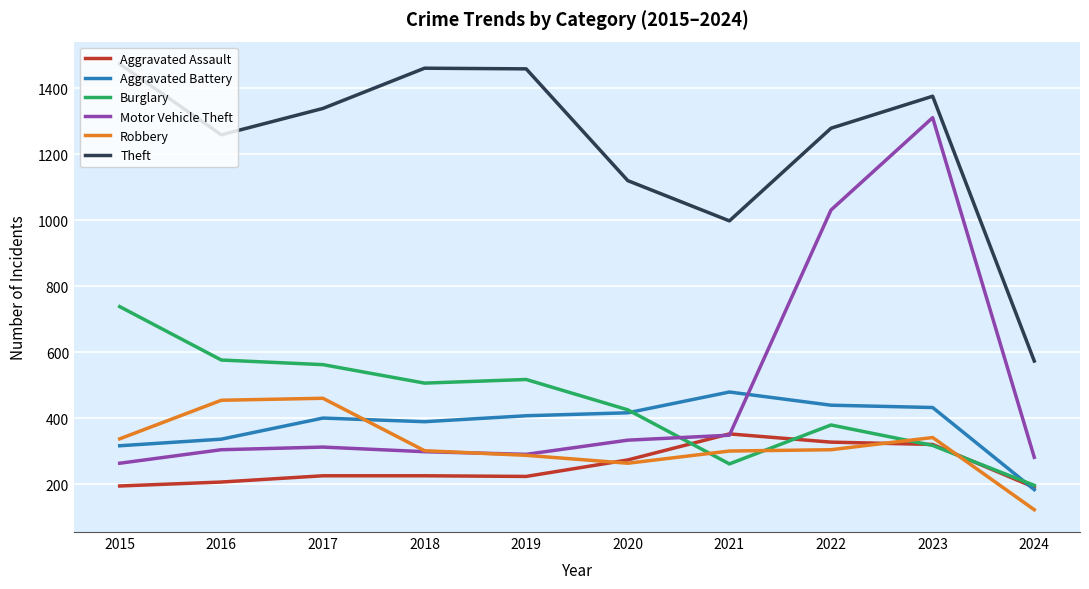

What is the approximate value of Theft at 2016?

1259